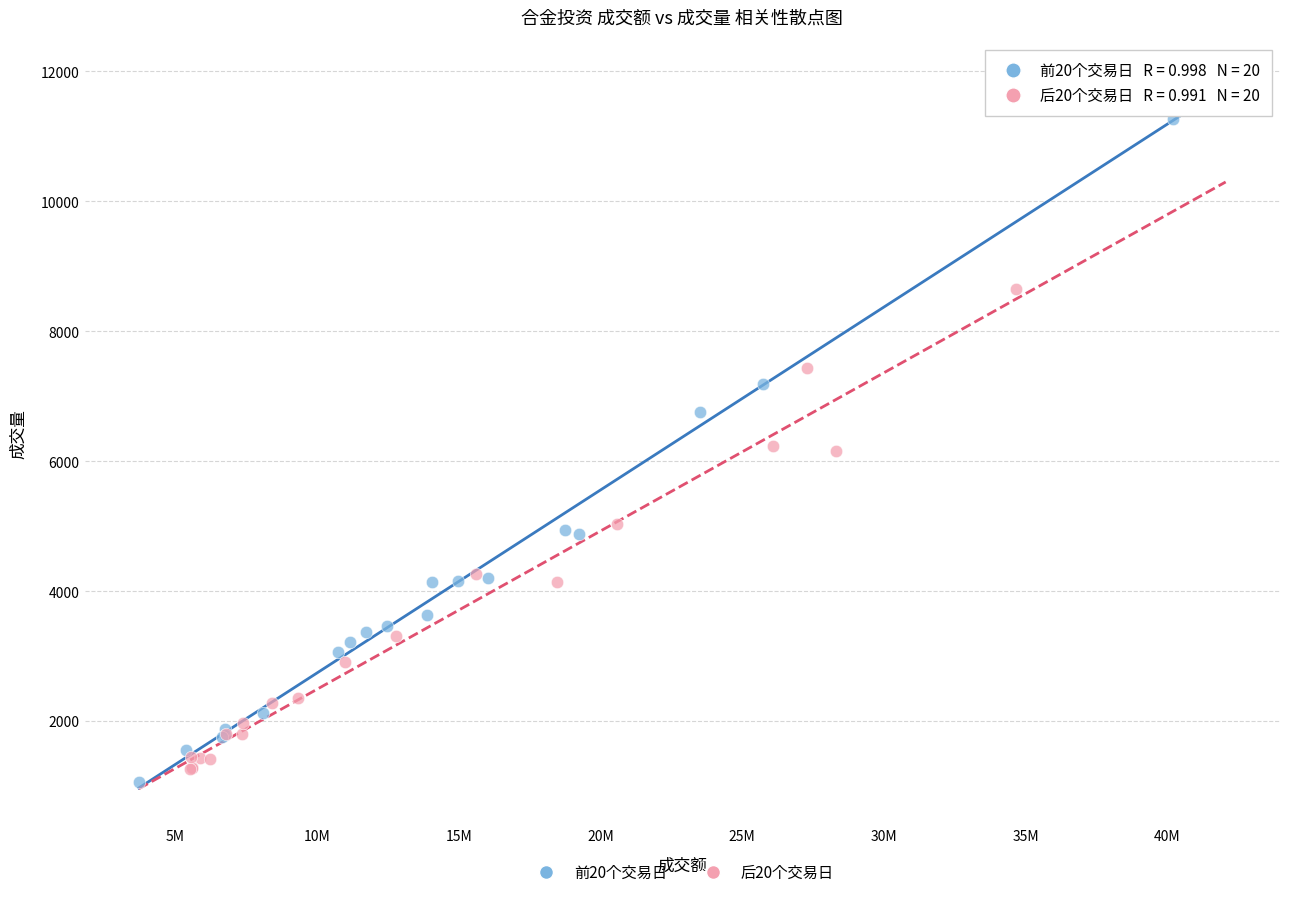

Which series has the widest spread of Y values?

前20个交易日